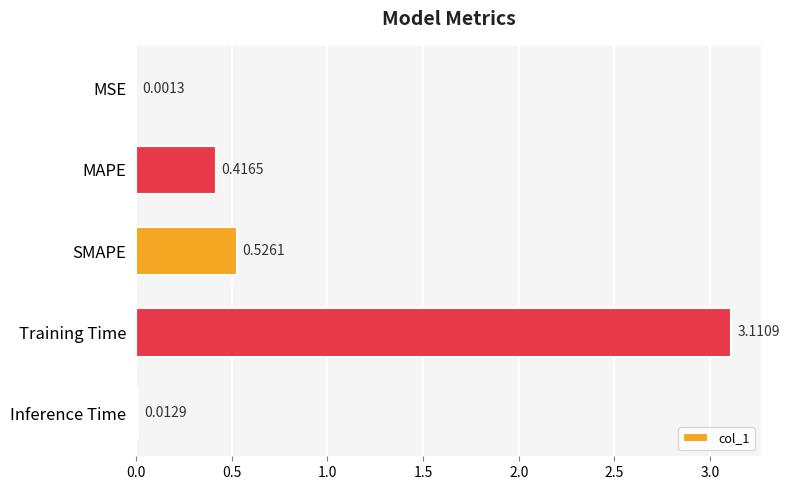

Are the bars horizontal?

Yes